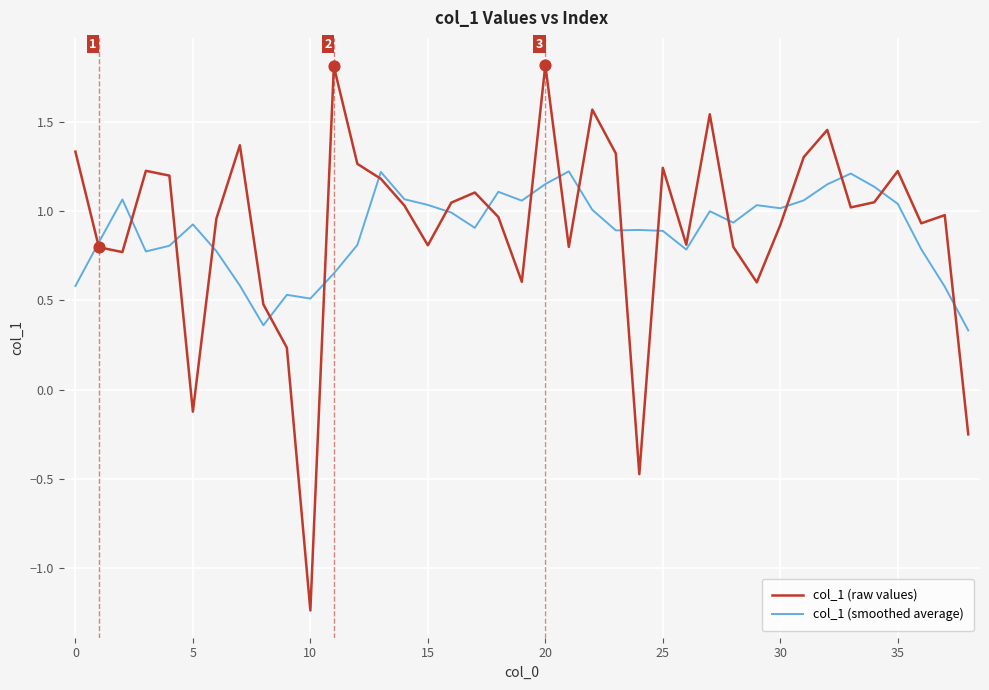

Which series has the widest spread of values?

col_1 (raw values)